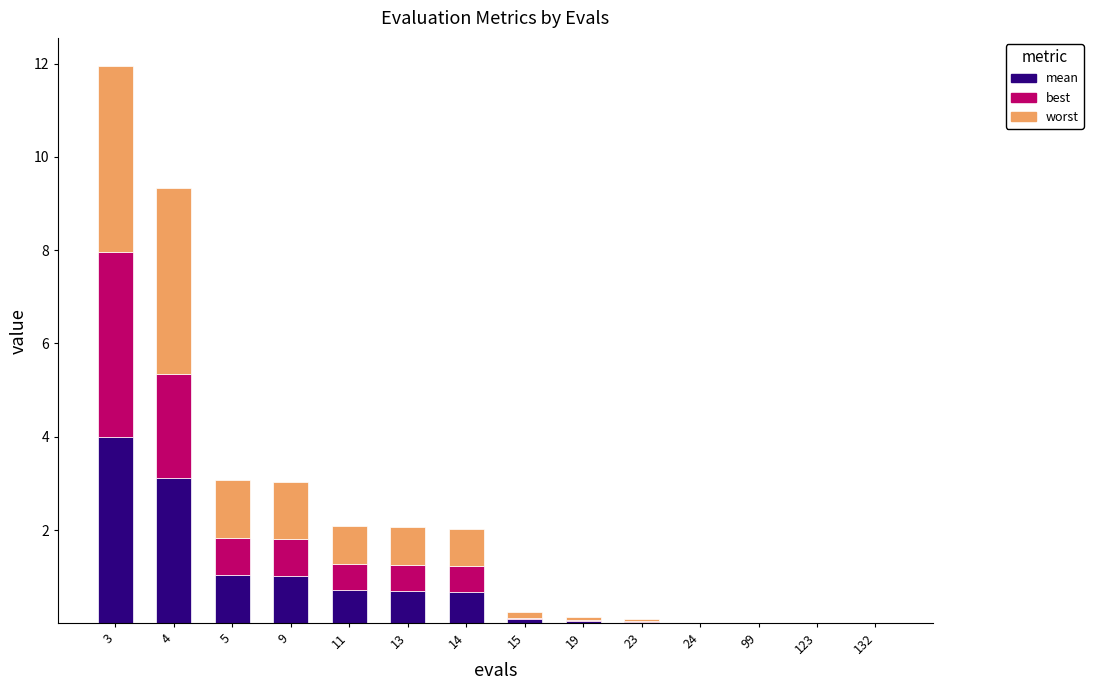

At which category is the sum across all series the highest?

3